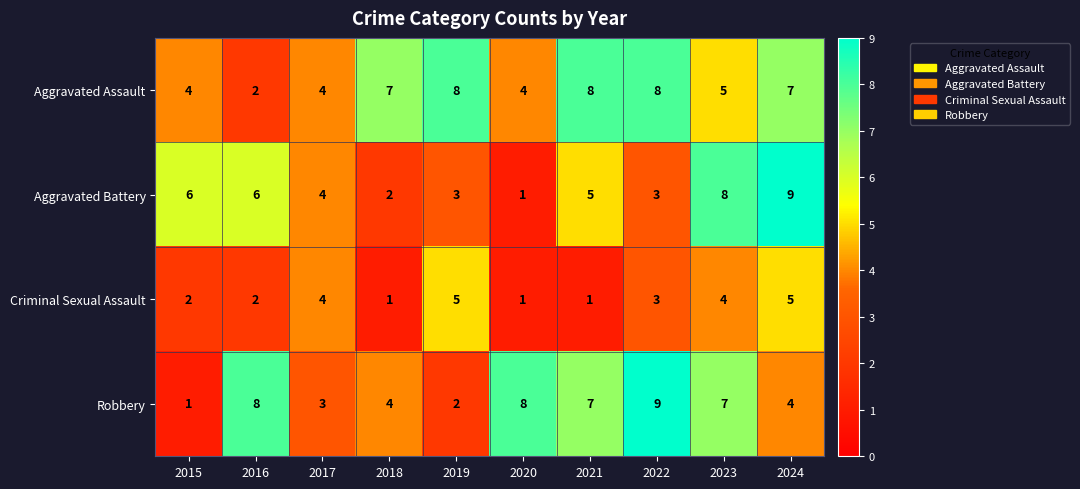

Count the number of data series in this chart.

4